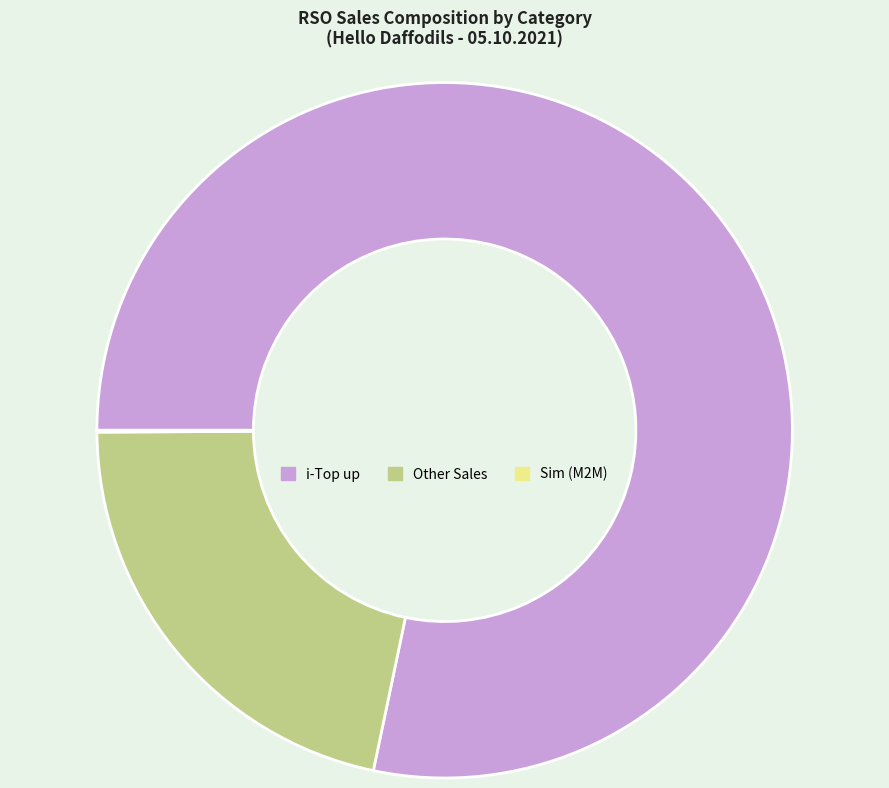

True or false: Other Sales accounts for 34% of the total.

False